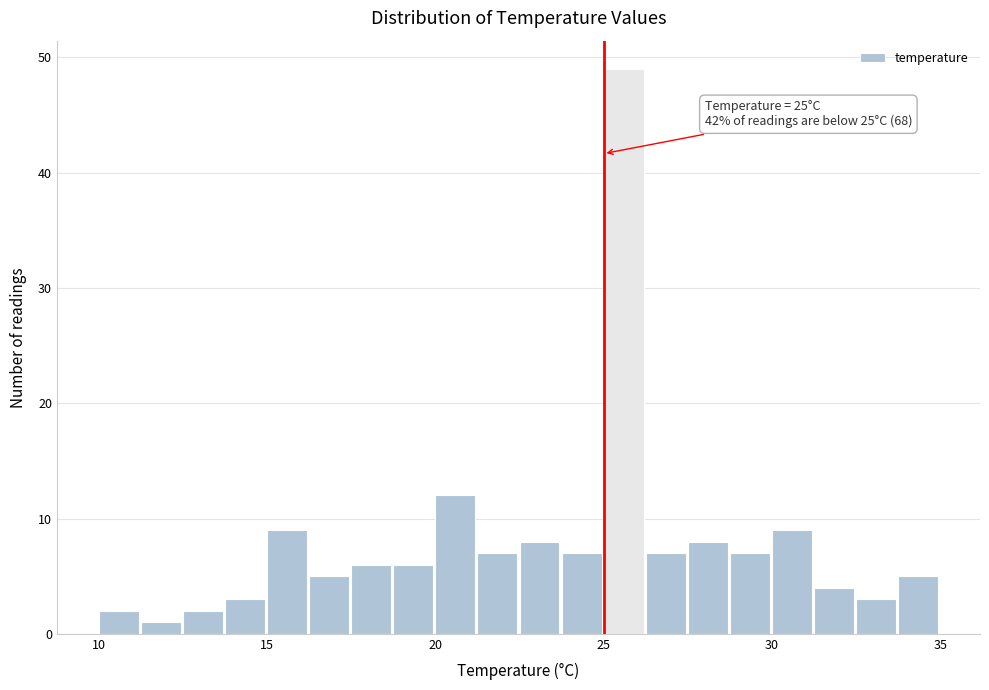

Read against the x-axis, roughly where is the centre of the tallest bar?

25.5